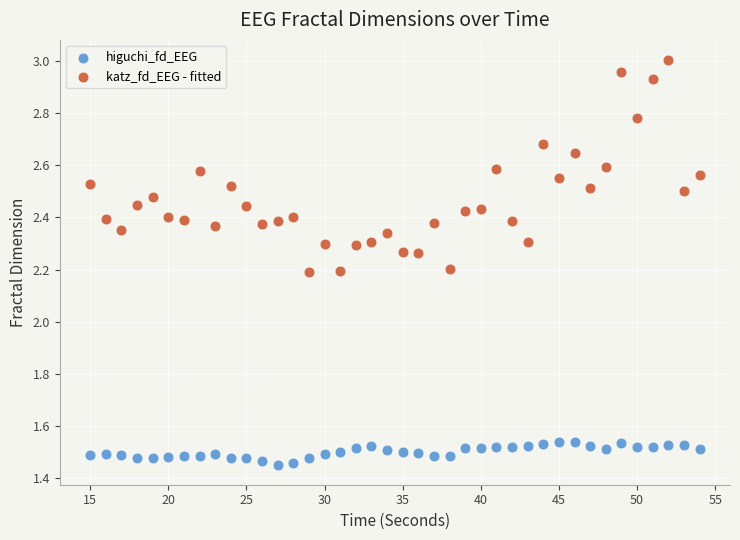

What is the X range (max minus min) for the scatter plot?

39.0